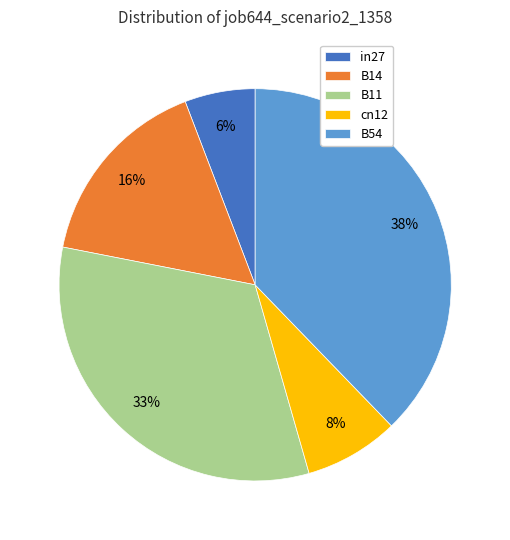

How many segments does this pie chart have?

5